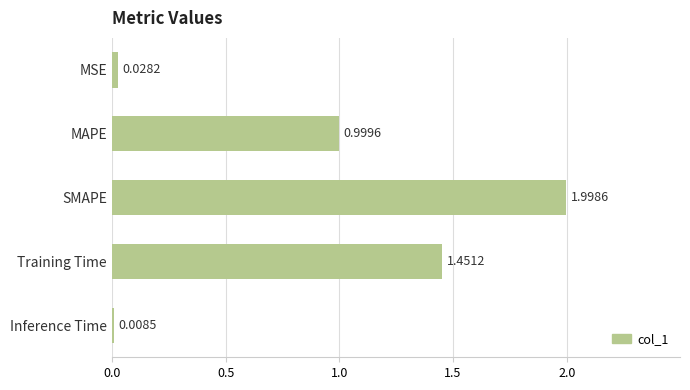

Which label corresponds to the smallest value in the chart?

Inference Time